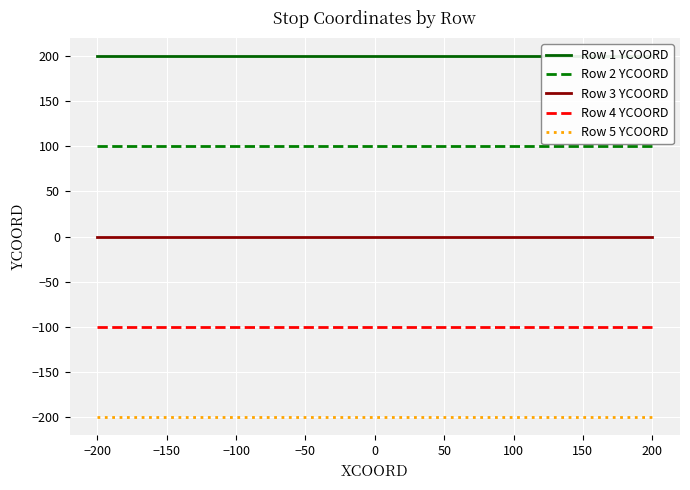

Is it true that Row 3 YCOORD equals 0 at 0?

True